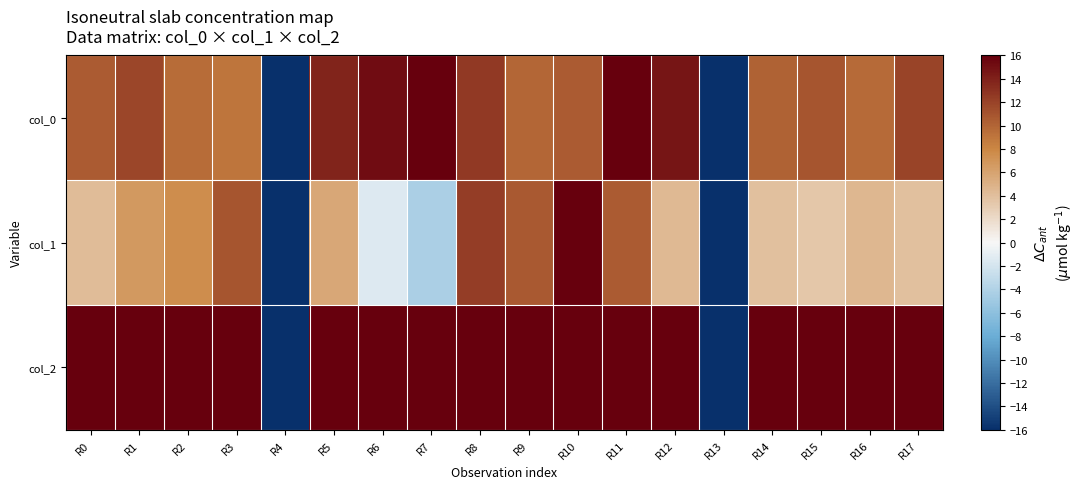

Between R7 and R16, which series saw the biggest shift?

col_1